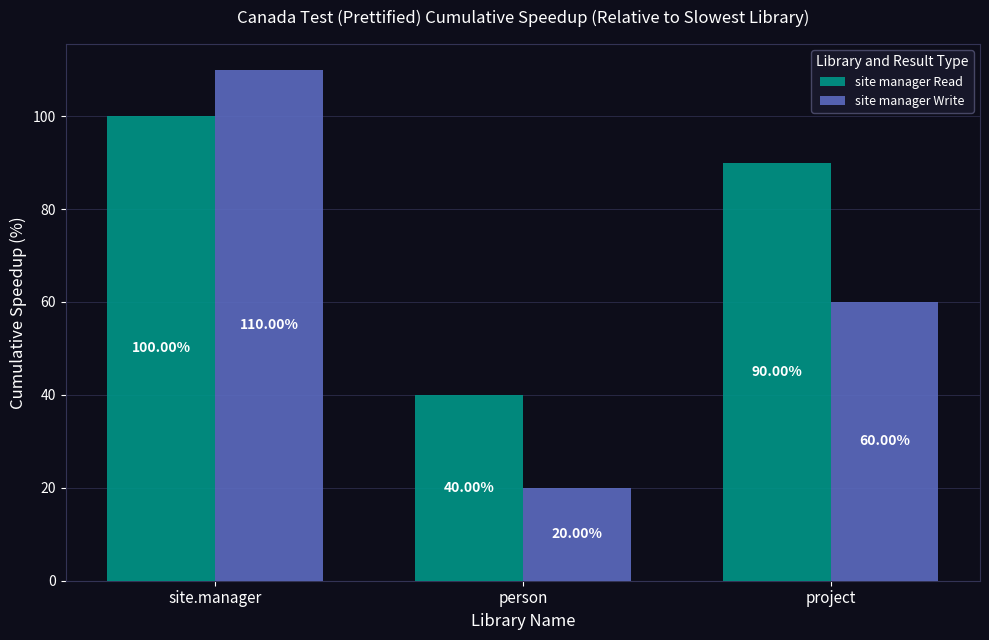

How many series are shown in this chart?

2